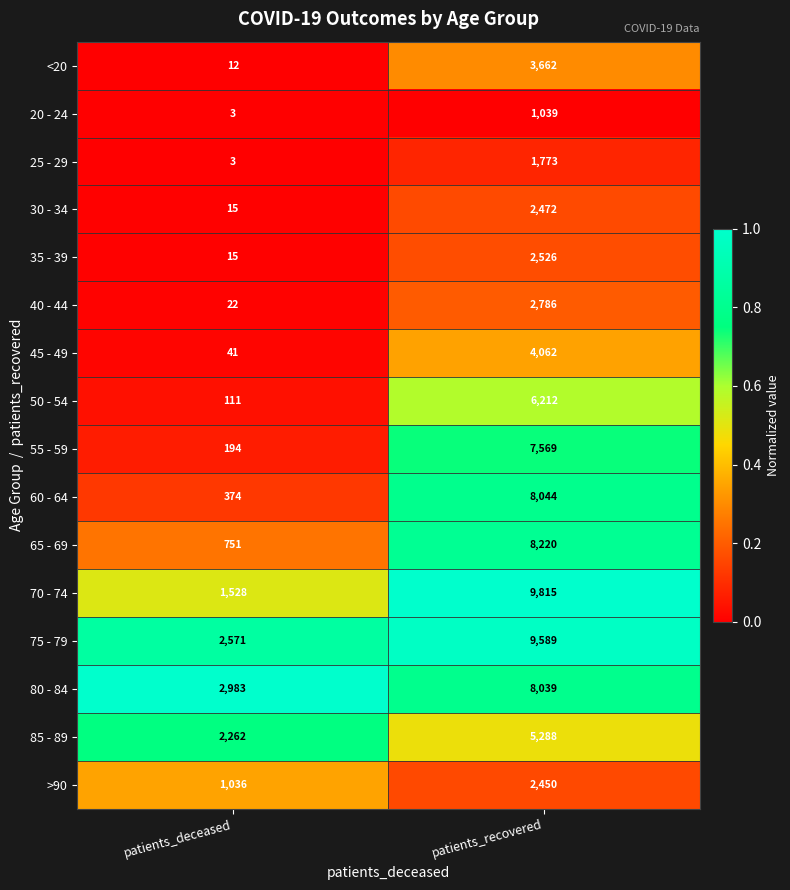

What is the sum of the 60 - 64 values at patients_deceased and patients_recovered?

8418